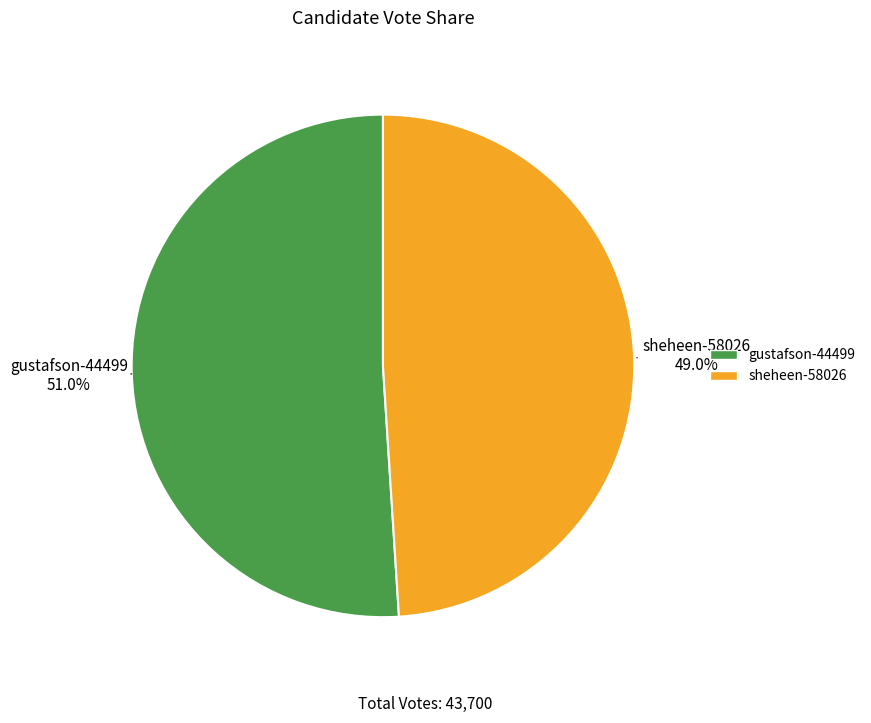

How many segments does this pie chart have?

2